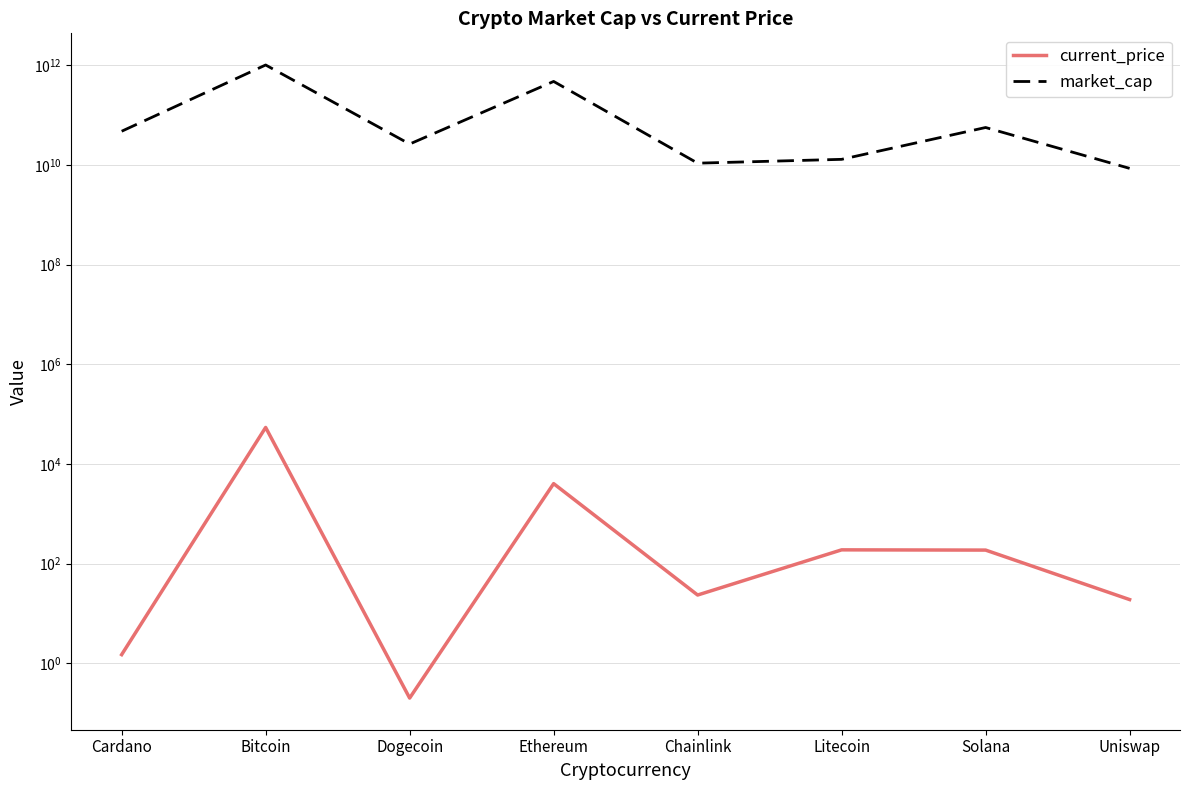

Between Chainlink and Uniswap, which series saw the biggest shift?

market_cap